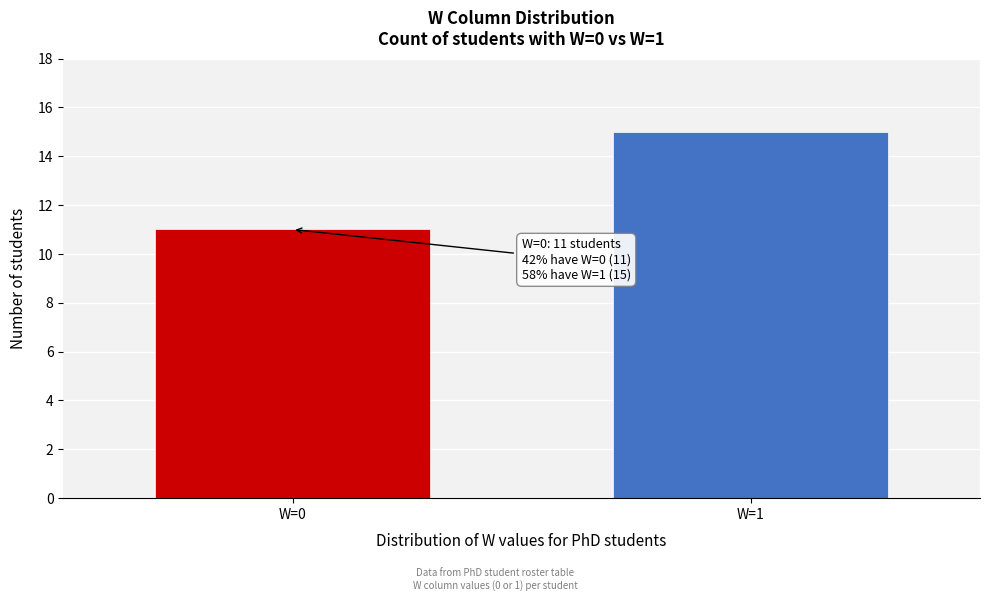

Reading left to right, extract all data points from this chart.

W=0=11	W=1=15